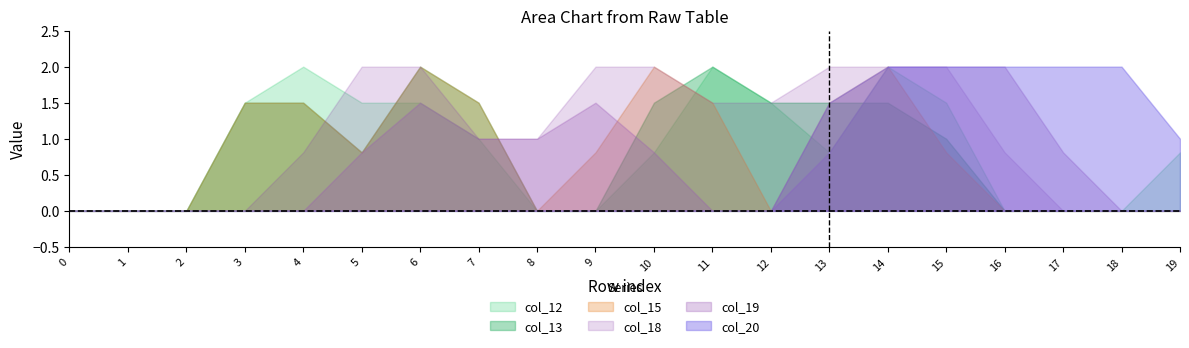

Reading left to right, extract all data points from this chart.

col_12: 0=0.0	1=0.0	2=0.0	3=1.5	4=2.0	5=1.5	6=1.5	7=1.0	8=0.0	9=0.0	10=0.8	11=2.0	12=1.5	13=0.8	14=2.0	15=1.5	16=0.0	17=0.0	18=0.0	19=0.8
col_13: 0=0.0	1=0.0	2=0.0	3=1.5	4=1.5	5=0.8	6=2.0	7=1.5	8=0.0	9=0.0	10=1.5	11=2.0	12=1.5	13=1.5	14=1.5	15=1.0	16=0.0	17=0.0	18=0.0	19=0.0
col_15: 0=0.0	1=0.0	2=0.0	3=1.5	4=1.5	5=0.8	6=2.0	7=1.5	8=0.0	9=0.8	10=2.0	11=1.5	12=0.0	13=1.5	14=2.0	15=0.8	16=0.0	17=0.0	18=0.0	19=0.0
col_18: 0=0.0	1=0.0	2=0.0	3=0.0	4=0.8	5=2.0	6=2.0	7=1.0	8=1.0	9=2.0	10=2.0	11=1.5	12=1.5	13=2.0	14=2.0	15=2.0	16=0.8	17=0.0	18=0.0	19=0.0
col_19: 0=0.0	1=0.0	2=0.0	3=0.0	4=0.0	5=0.8	6=1.5	7=1.0	8=1.0	9=1.5	10=0.8	11=0.0	12=0.0	13=0.8	14=2.0	15=2.0	16=2.0	17=0.8	18=0.0	19=0.0
col_20: 0=0.0	1=0.0	2=0.0	3=0.0	4=0.0	5=0.0	6=0.0	7=0.0	8=0.0	9=0.0	10=0.0	11=0.0	12=0.0	13=1.5	14=2.0	15=2.0	16=2.0	17=2.0	18=2.0	19=1.0